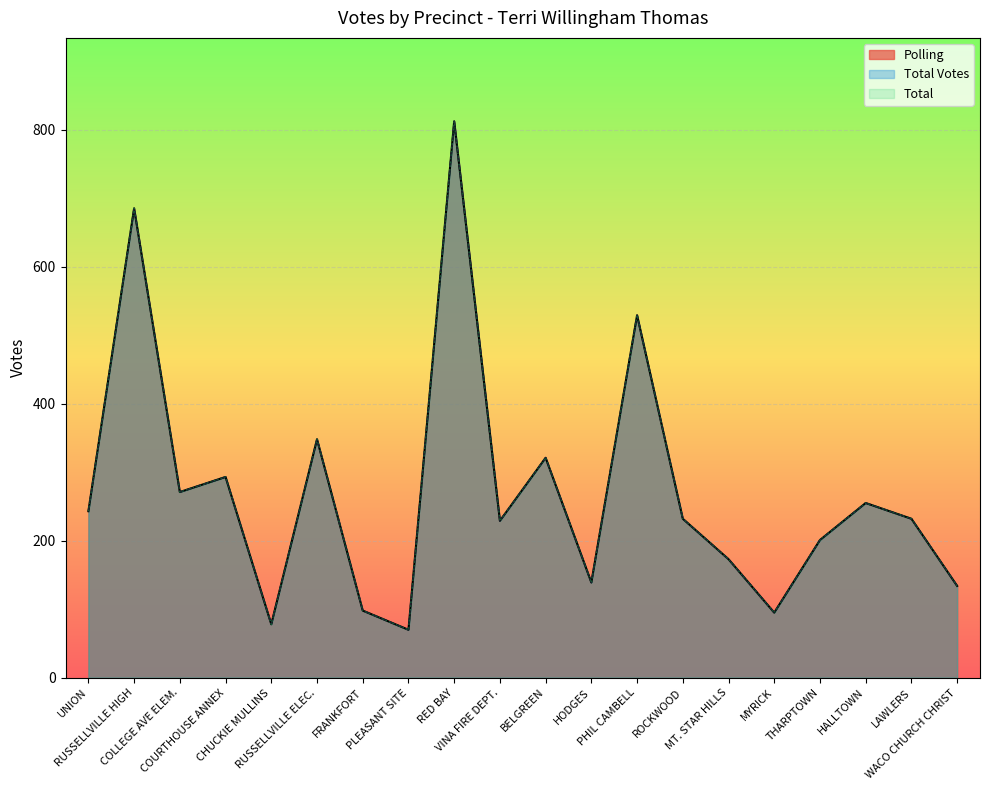

What is the difference between the maximum and minimum values in the Polling series?

742